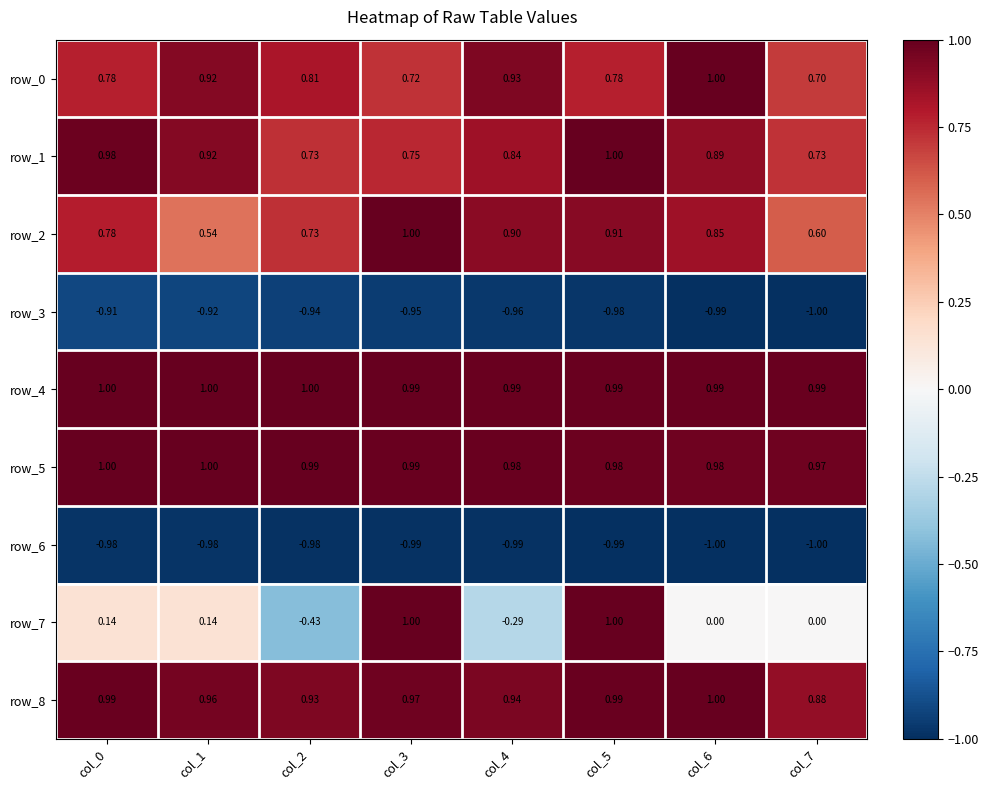

True or false: row_5 has a value of 1.0 at col_7.

True